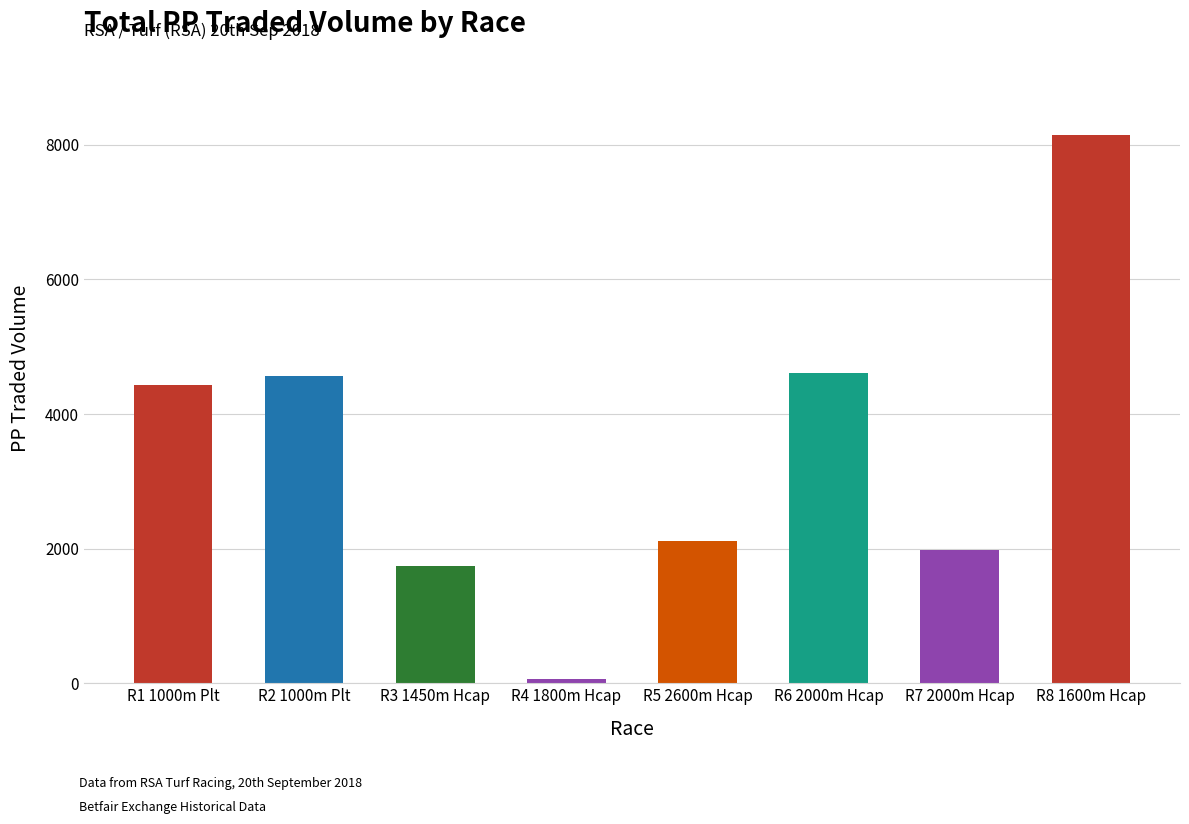

What is the average value?

3456.7